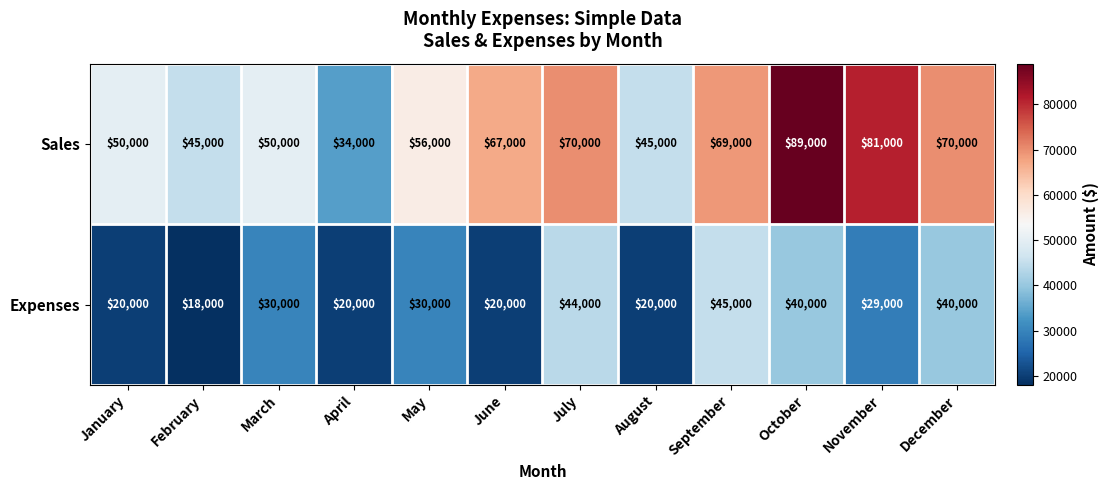

What is the difference between the maximum and minimum values in the Expenses series?

27000